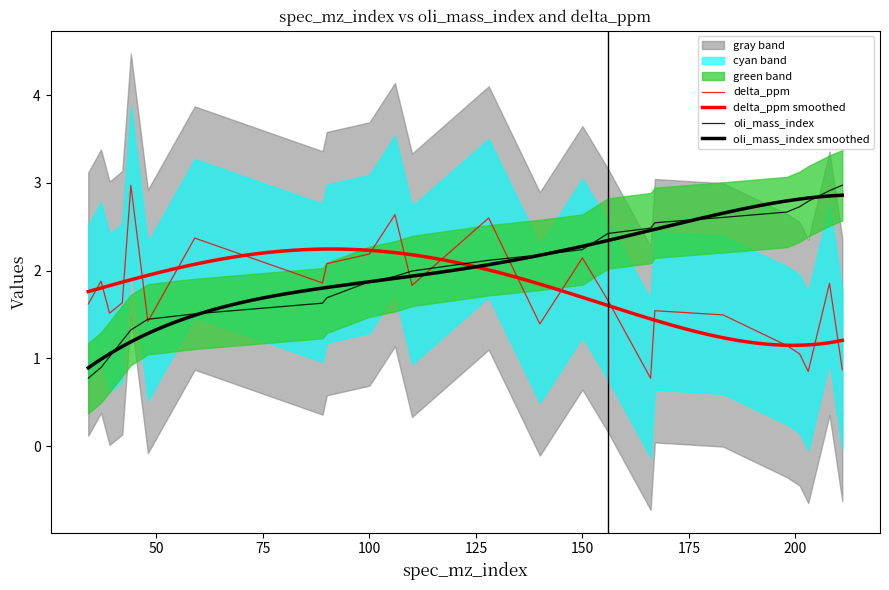

Rank the series by their average value, from highest to lowest.

oli_mass_index, delta_ppm